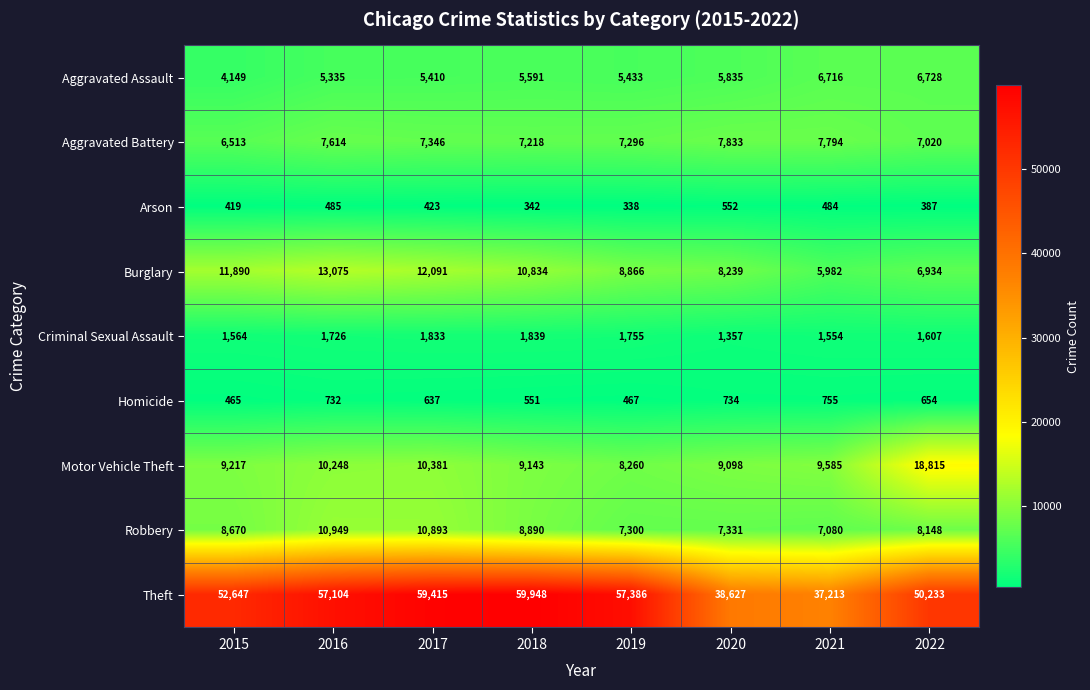

How many categories are shown in the chart?

8